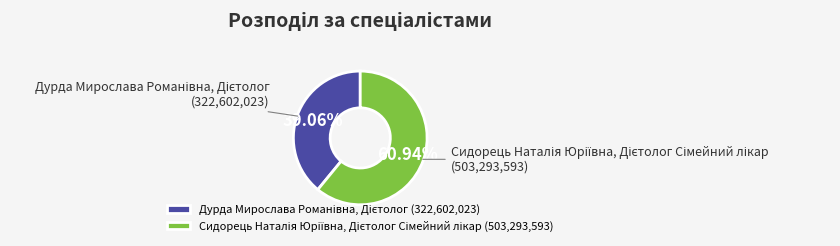

How many segments does this pie chart have?

2